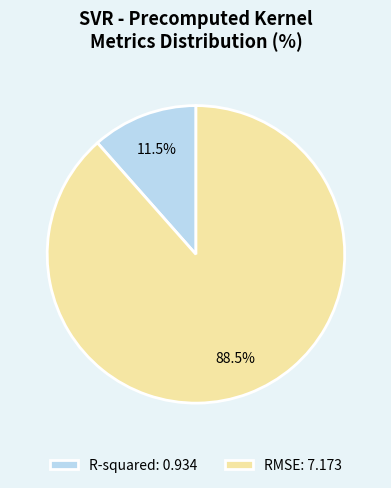

Does R-squared: 0.934 represent more than half of the total?

No